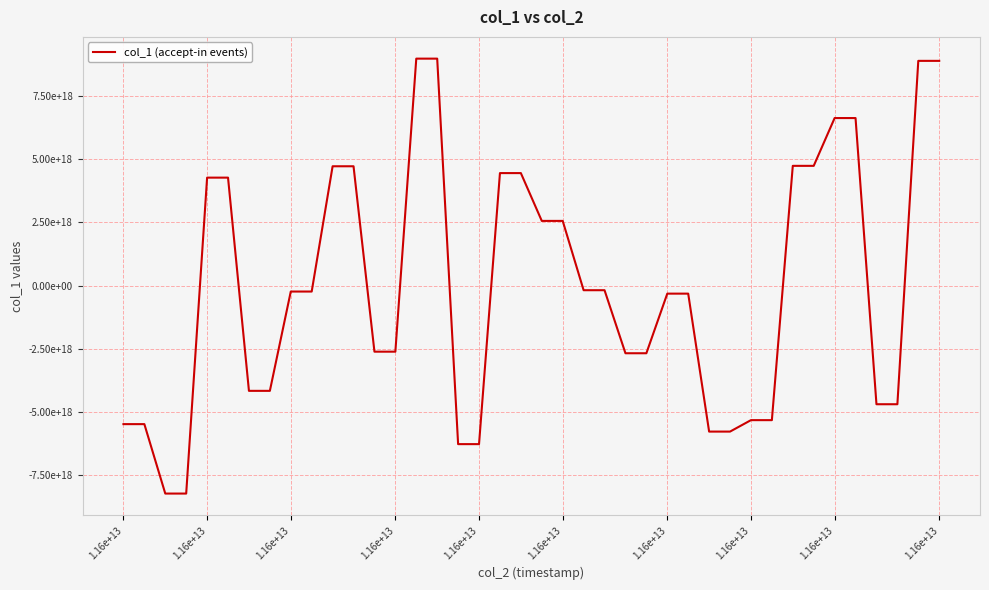

Is this an area chart (filled region under the line)?

No